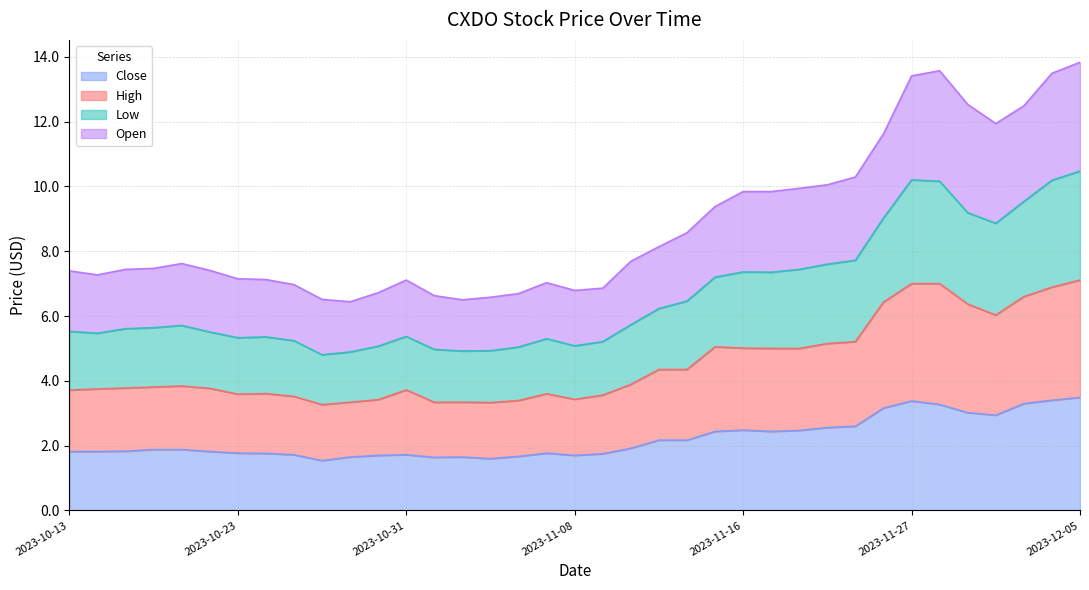

Rank the series at 2023-11-22 from lowest to highest value.

Close, High, Open, Low